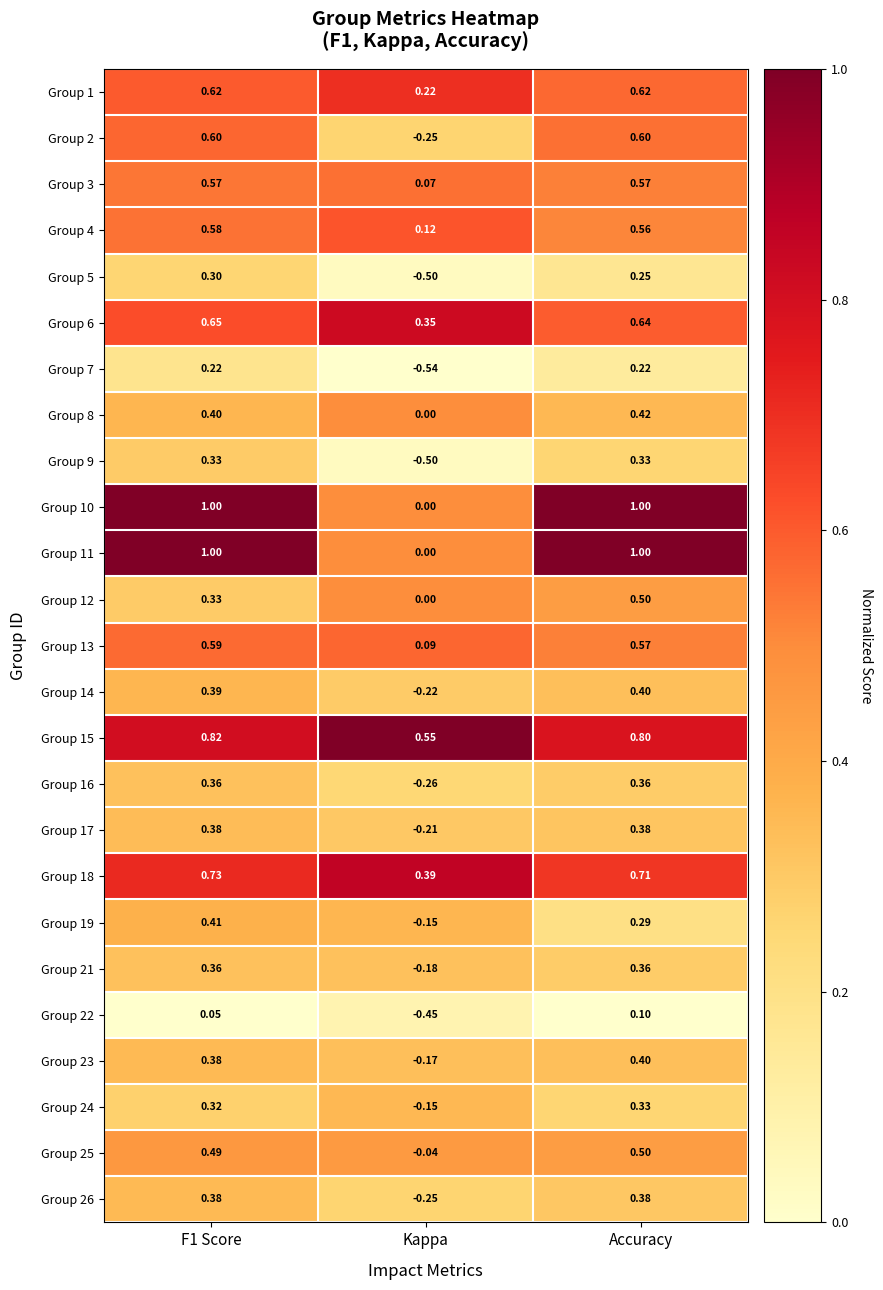

At which label does Group 5 reach its minimum?

Kappa